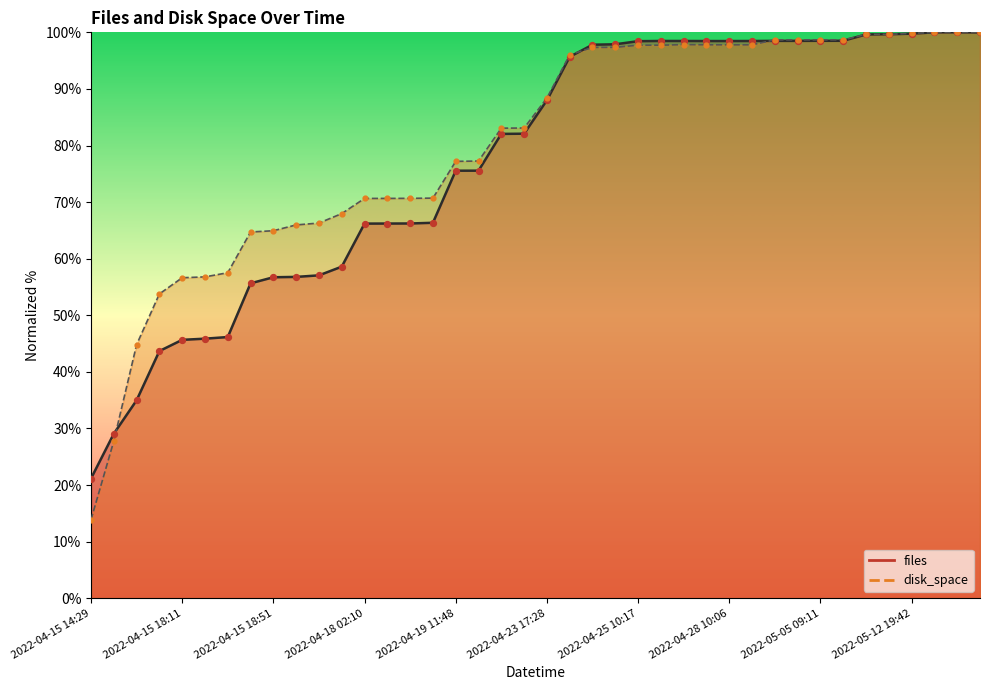

At which category is the sum across all series the highest?

2022-05-16 15:09